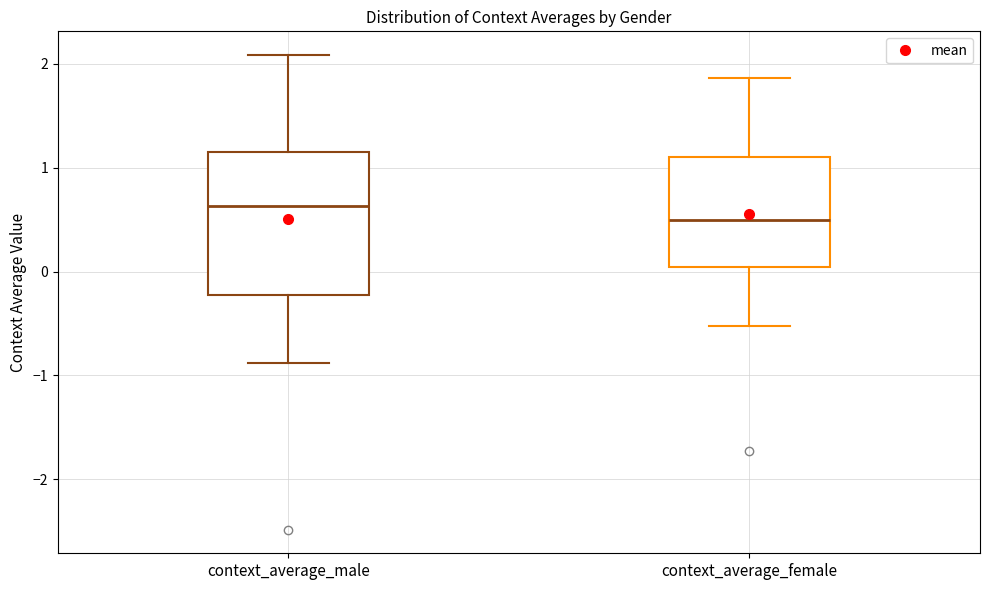

Which box is the tallest, from its lower edge to its upper edge?

context_average_male